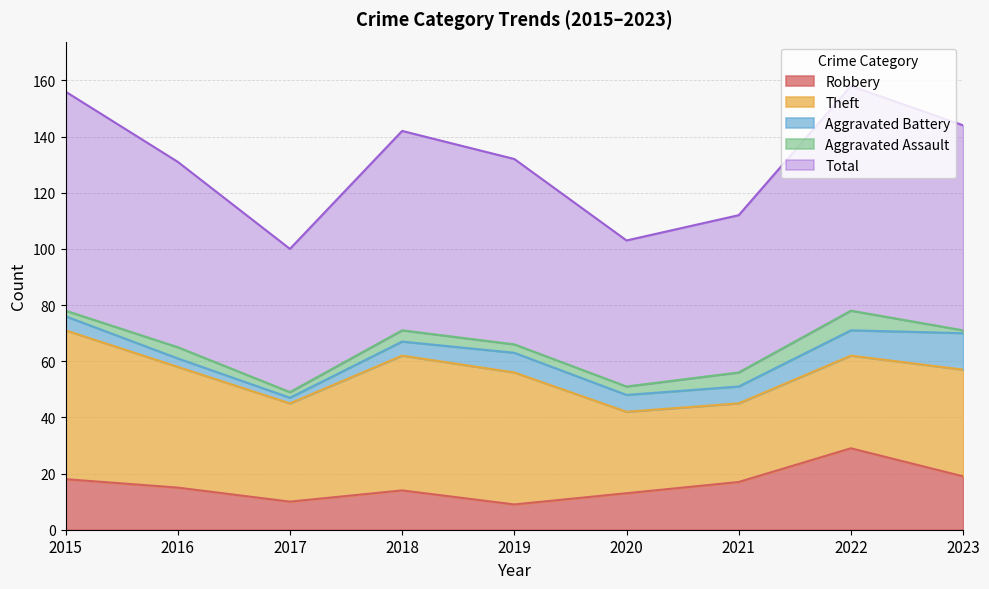

True or false: Total has more than 0 points higher than both neighbors.

True